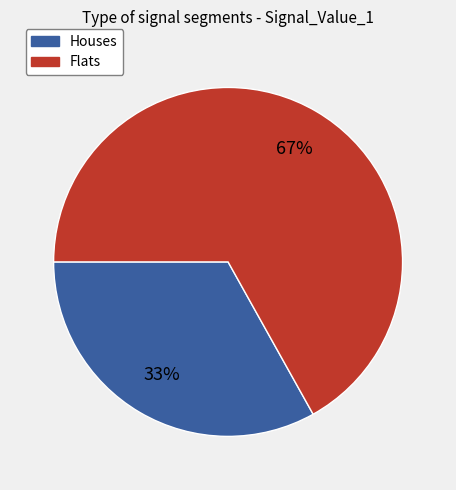

True or false: Flats accounts for 76% of the total.

False